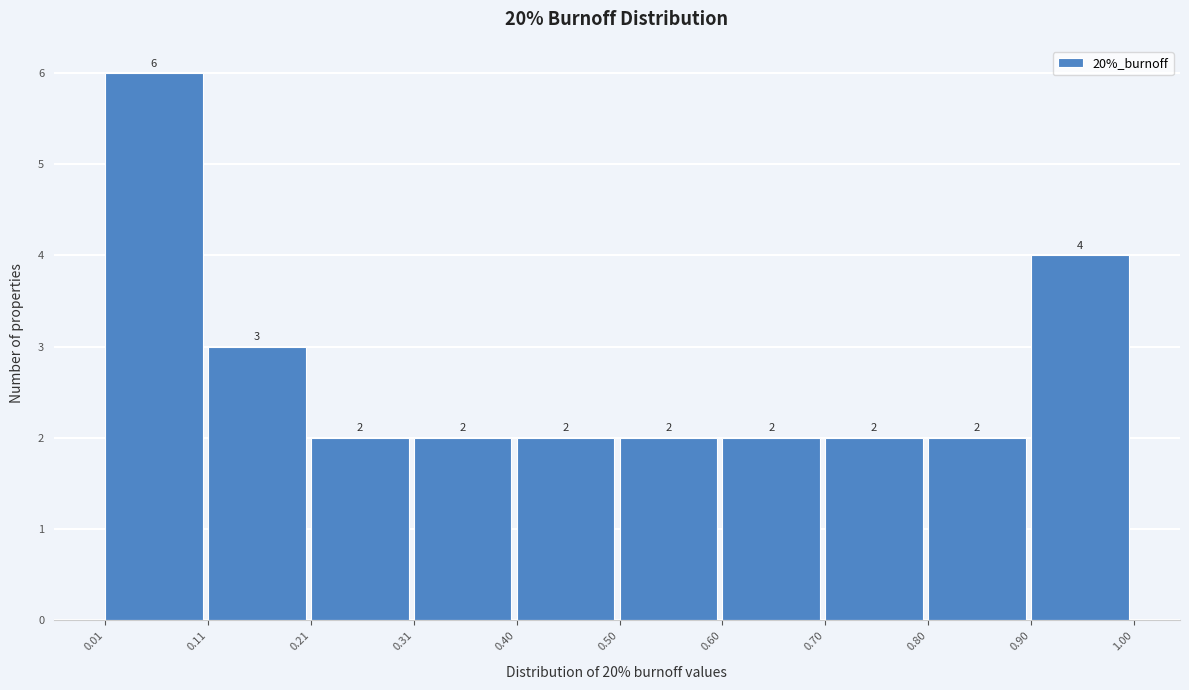

Over which range of the x-axis is the bar tallest?

0.01 to 0.11